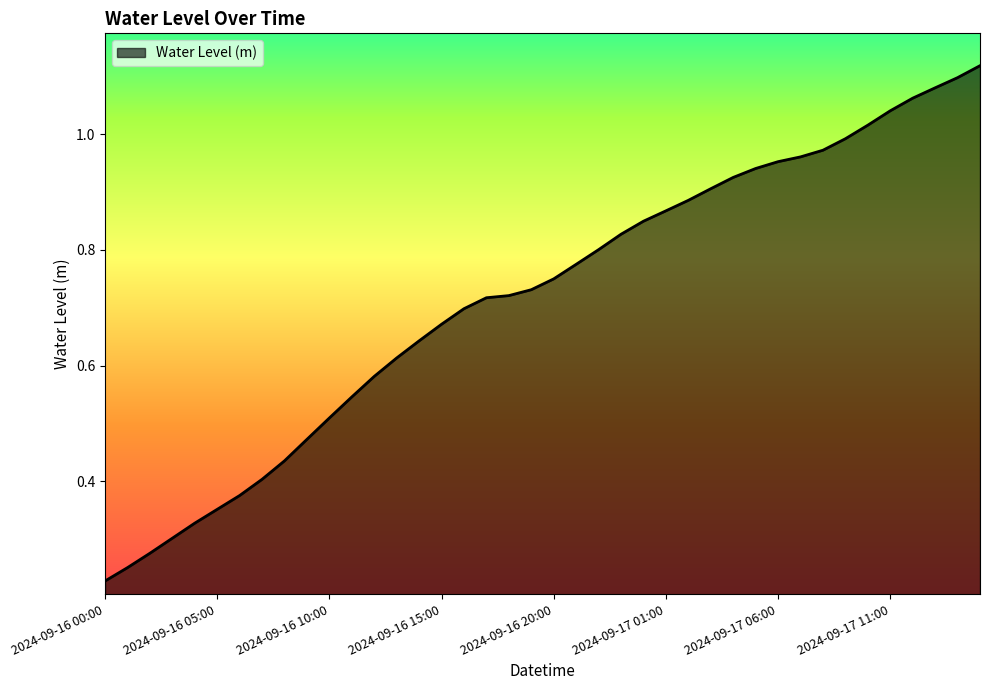

Does the chart display data point markers on the line(s)?

No